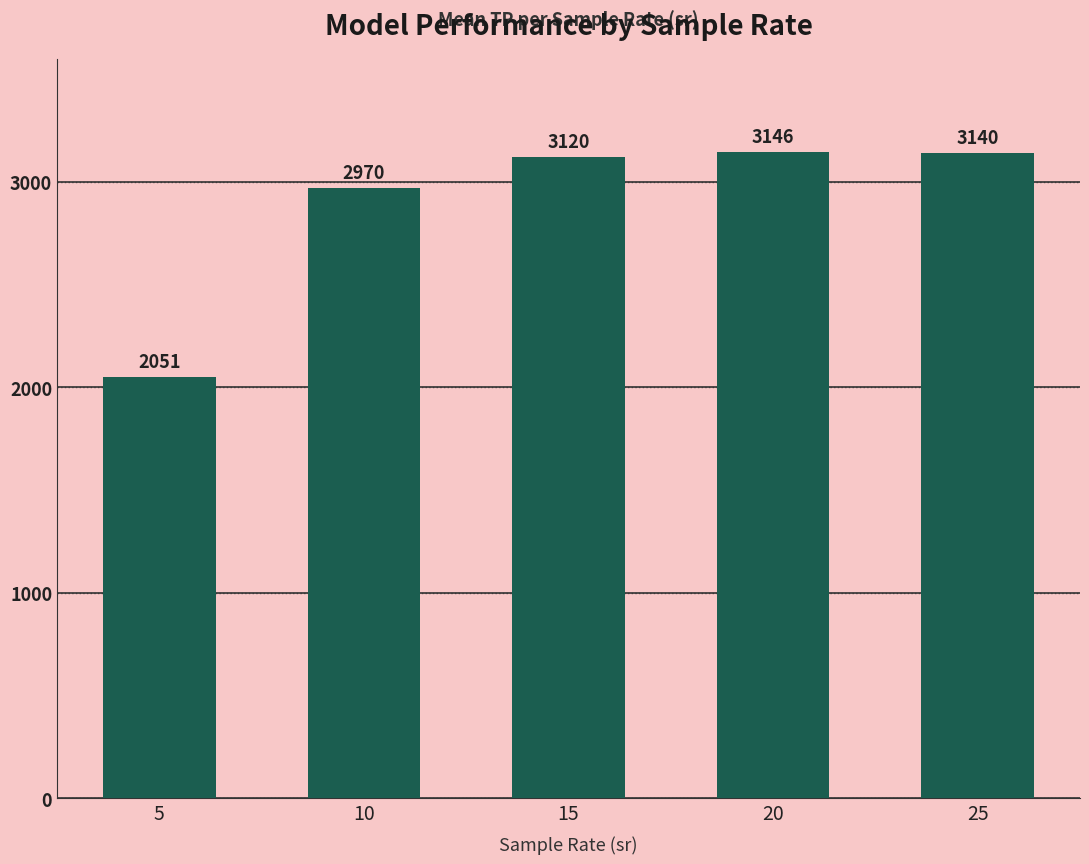

Rank the categories by value from highest to lowest.

20, 25, 15, 10, 5